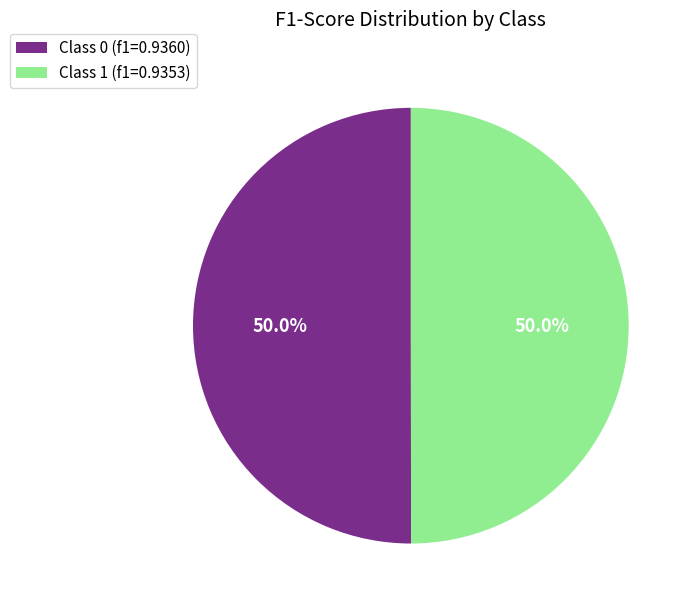

How much of the chart is everything except Class 0 (f1=0.9360)?

50.0%